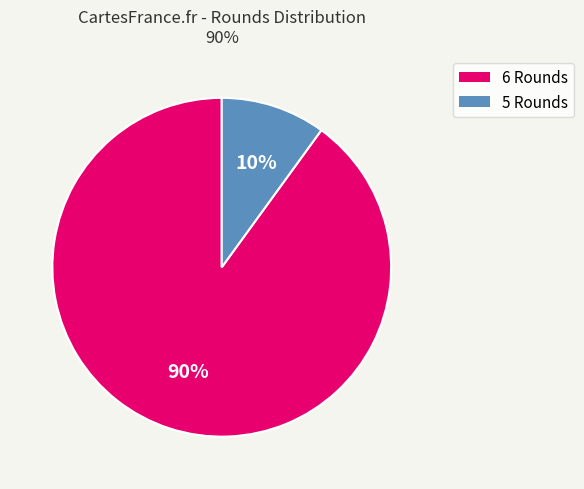

To the nearest percent, what is the difference between the largest and smallest slice percentages?

80%